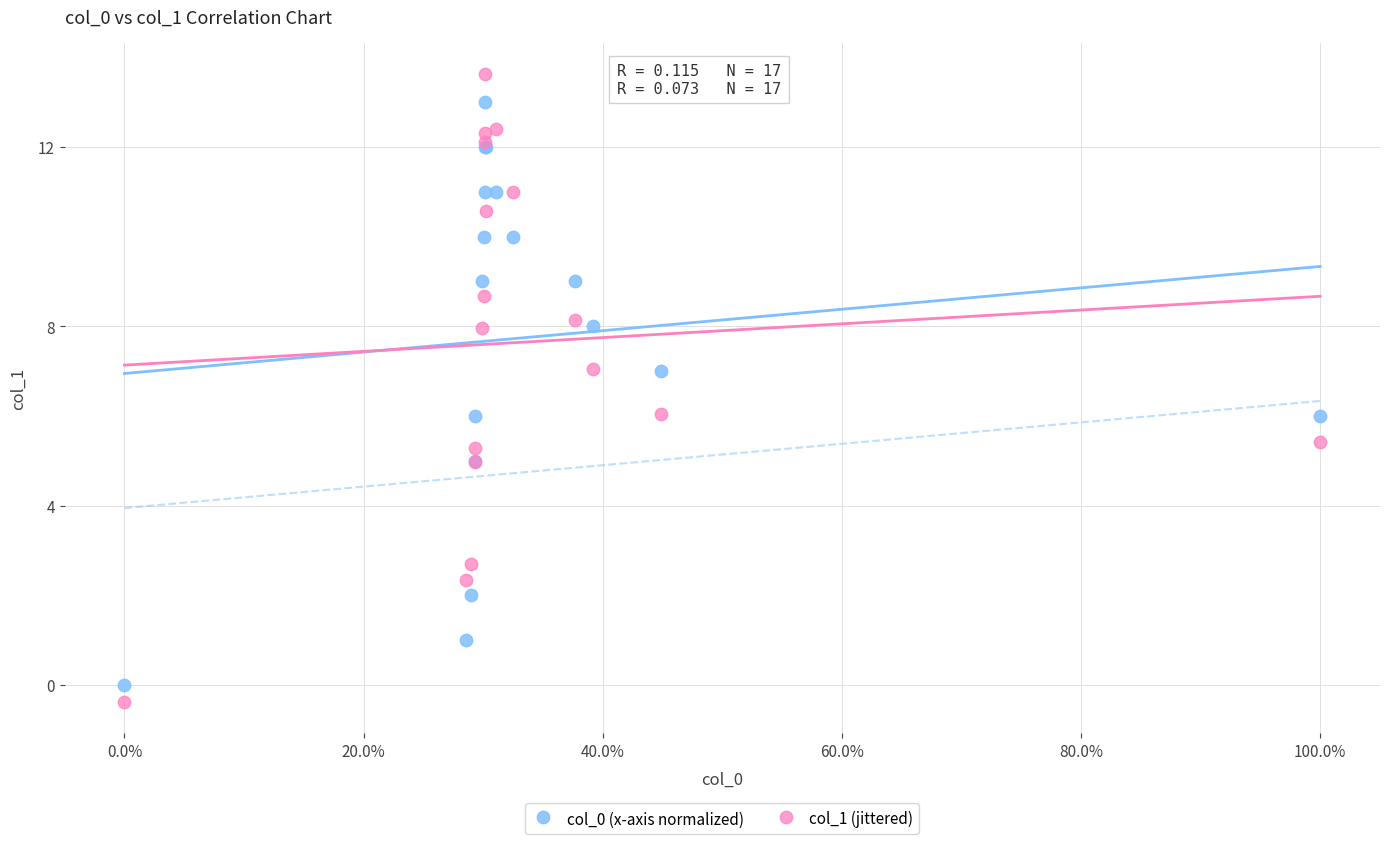

Which series reaches the maximum Y coordinate?

col_1 (jittered)